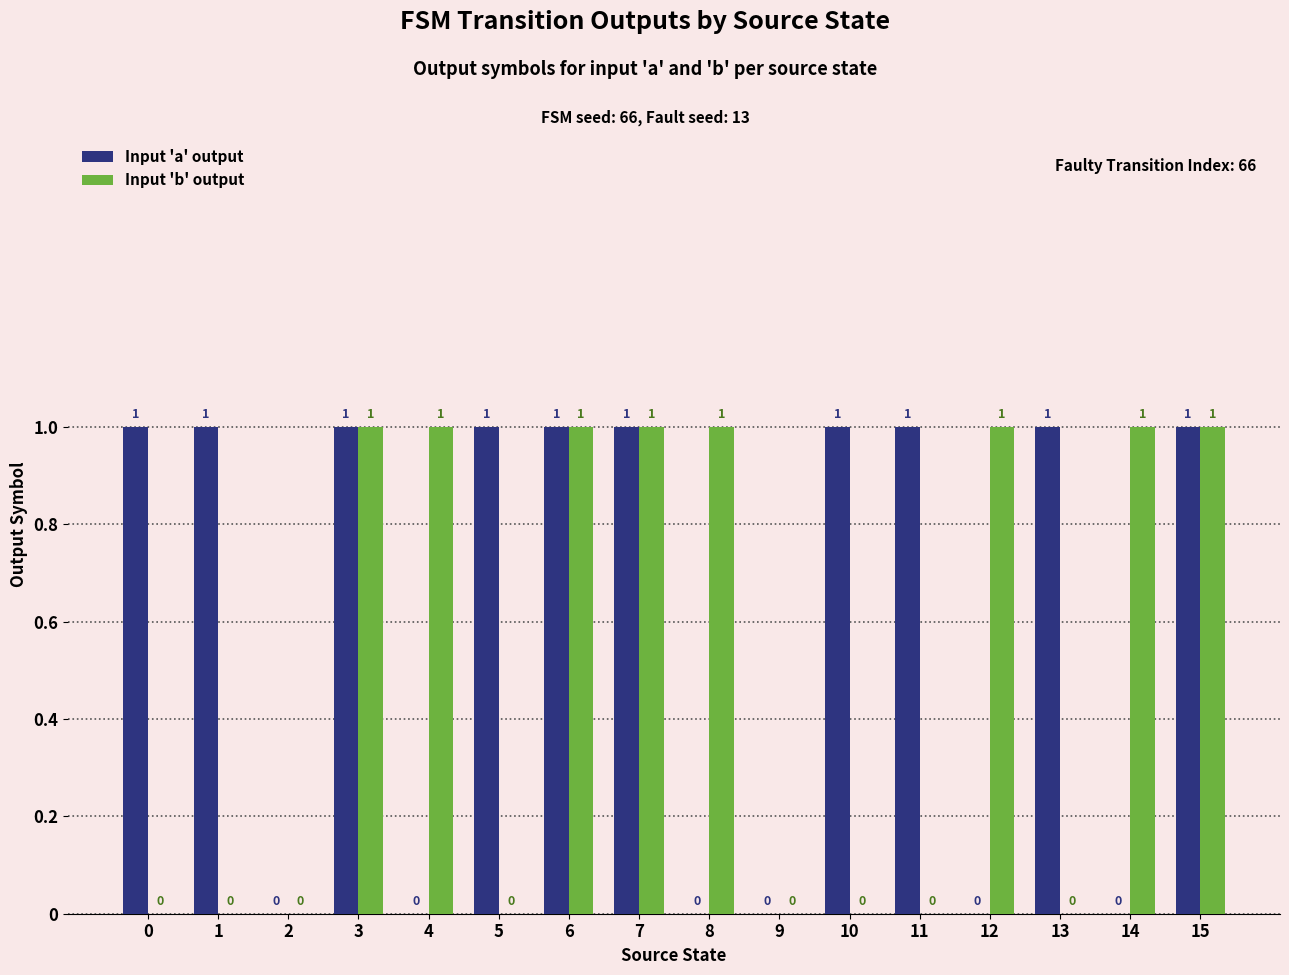

What is the sum of the Input 'a' output values at 15 and 0?

2